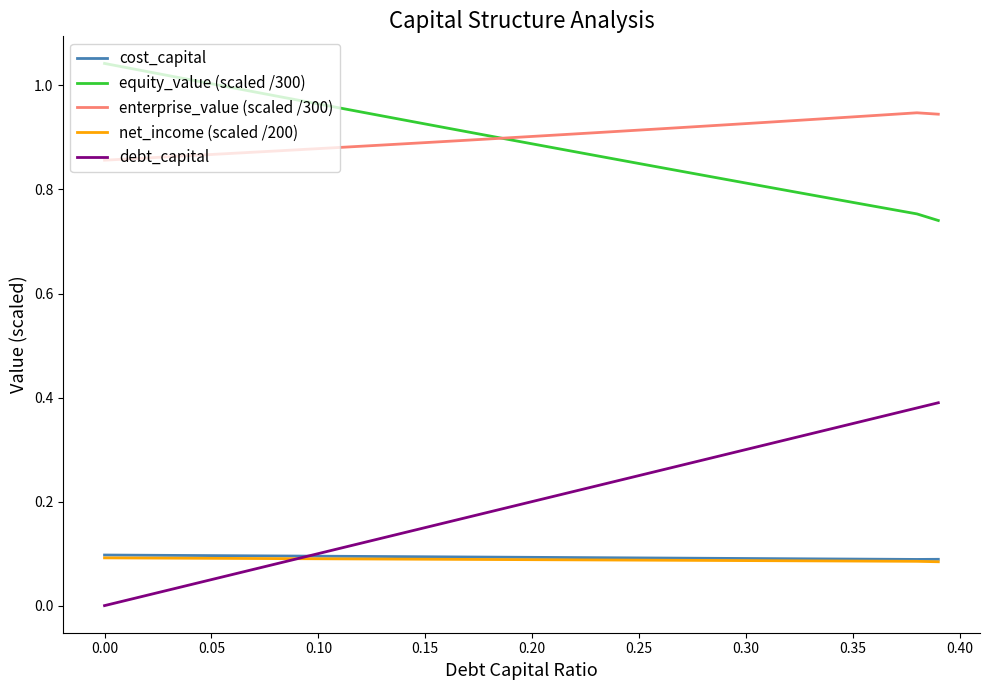

Count the number of categories in the chart.

40